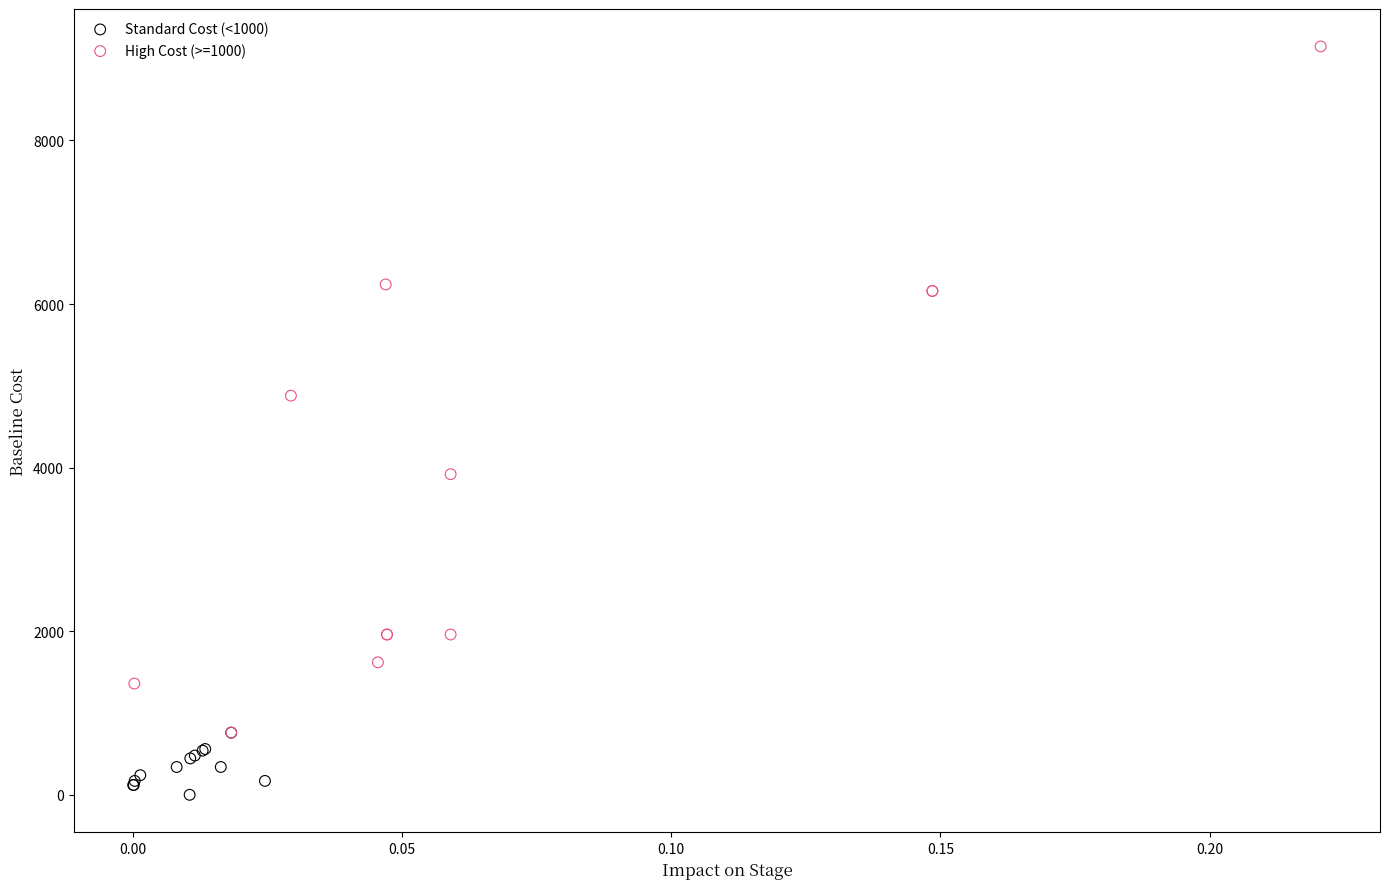

What are all the series names shown in the legend?

Standard Cost (<1000), High Cost (>=1000)